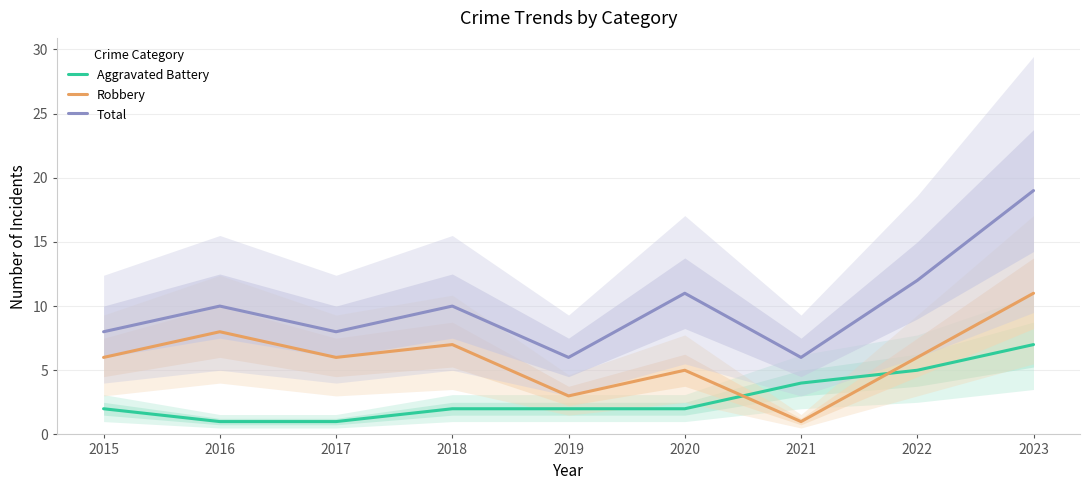

Between which two adjacent categories do Robbery and Aggravated Battery first intersect?

2020 and 2021